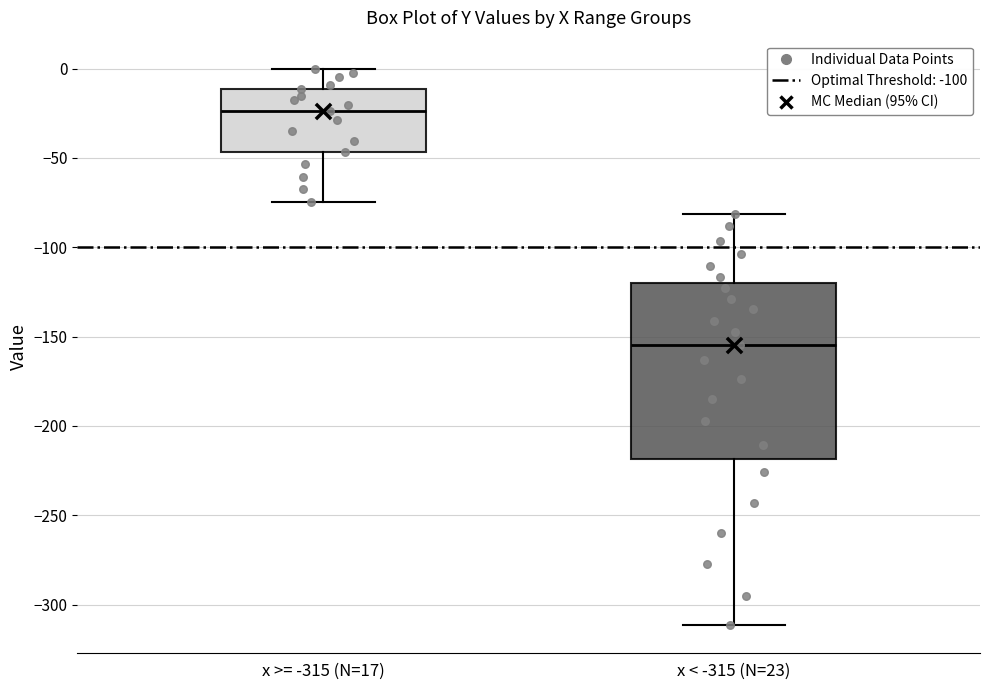

Where does the median line of the box for x < -315 (N=23) sit on the y-axis? The values are not printed on the chart, so give them approximately, as read against the axis.

-155